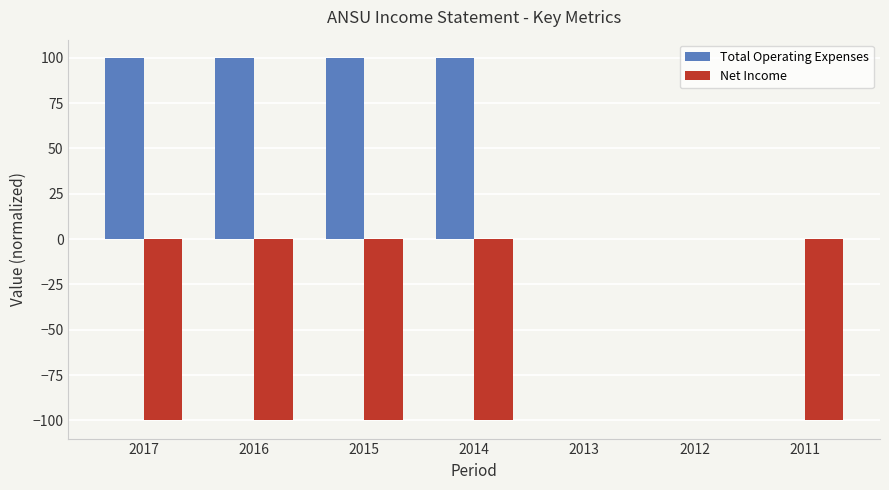

What is the spread (max minus min) of values at 2017?

200